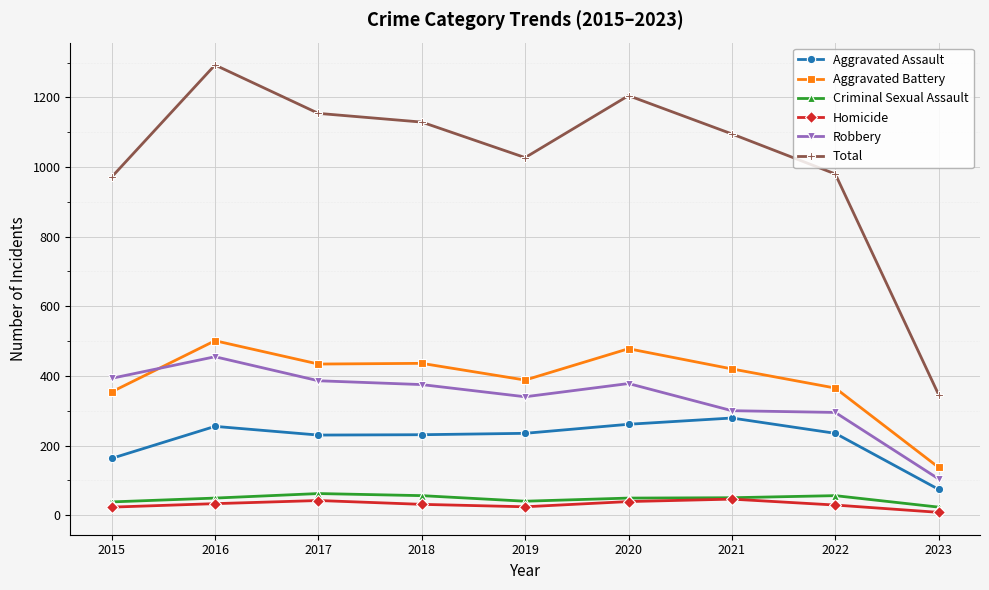

At which category is the sum across all series the highest?

2016